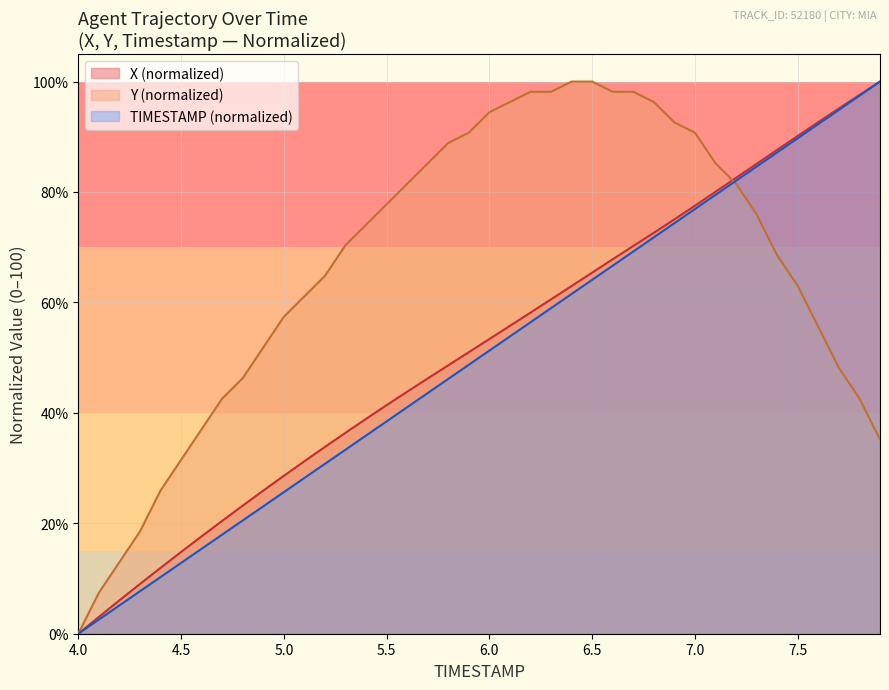

Reading right to left, extract all data points from this chart.

X: 100.0	97.6	95.1	92.7	90.2	87.6	85.1	82.6	80.0	77.5	75.0	72.6	70.2	67.8	65.4	63.0	60.6	58.2	55.8	53.4	51.0	48.6	46.2	43.8	41.4	38.9	36.4	33.8	31.2	28.6	25.9	23.2	20.4	17.6	14.8	11.9	9.0	6.0	3.0	0.0
Y: 35.2	42.6	48.1	55.6	63.0	68.5	75.9	81.5	85.2	90.7	92.6	96.3	98.1	98.1	100.0	100.0	98.1	98.1	96.3	94.4	90.7	88.9	85.2	81.5	77.8	74.1	70.4	64.8	61.1	57.4	51.9	46.3	42.6	37.0	31.5	25.9	18.5	13.0	7.4	0.0
TIMESTAMP: 100.0	97.4	94.9	92.3	89.7	87.2	84.6	82.1	79.5	76.9	74.4	71.8	69.2	66.7	64.1	61.5	59.0	56.4	53.8	51.3	48.7	46.2	43.6	41.0	38.5	35.9	33.3	30.8	28.2	25.6	23.1	20.5	17.9	15.4	12.8	10.3	7.7	5.1	2.6	0.0